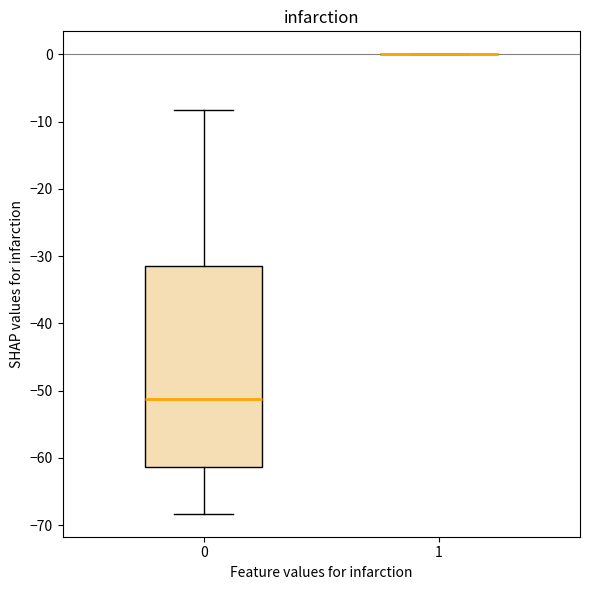

Reading left to right, read every box against the y-axis: the position of its median line, the range the box covers, and the ends of its whiskers. The values are not printed on the chart, so give them approximately, as read against the axis.

0: median -51, box -61 to -31, whiskers -68 to -8
1: box collapsed to a line at 0, whiskers 0 to 0